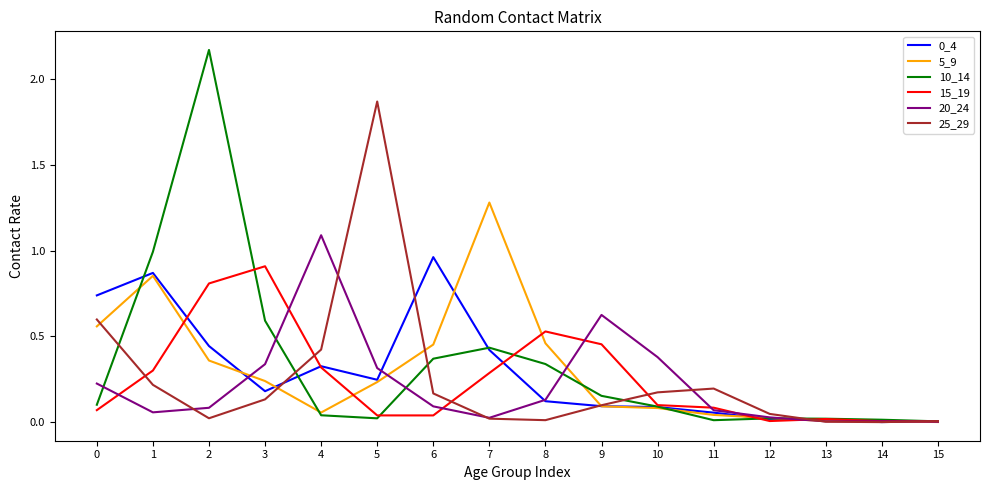

Which series has the largest range (max minus min)?

10_14